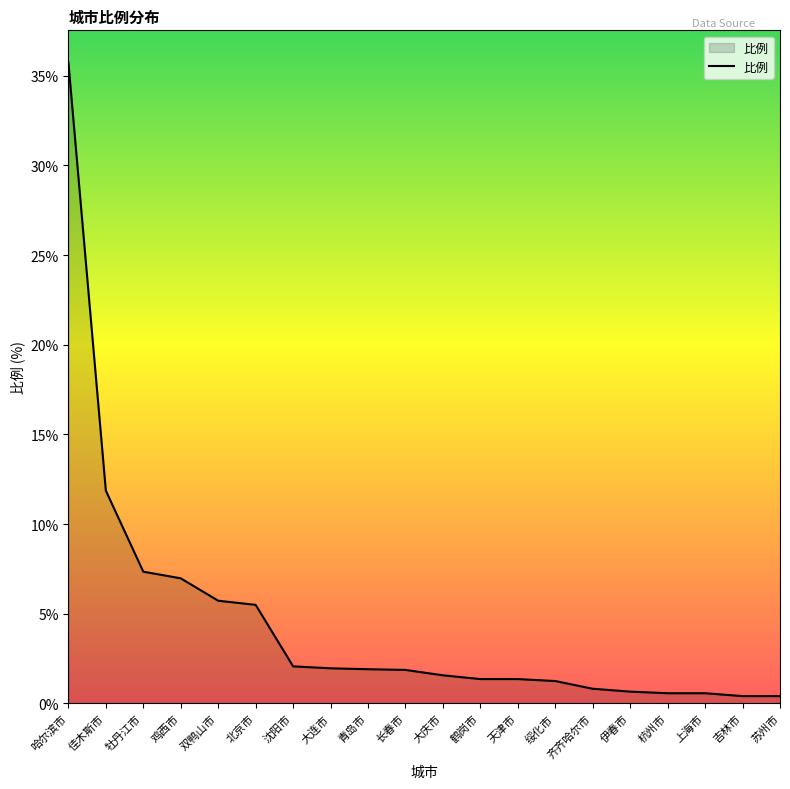

What is the difference between the values at 双鸭山市 and 哈尔滨市?

30.0